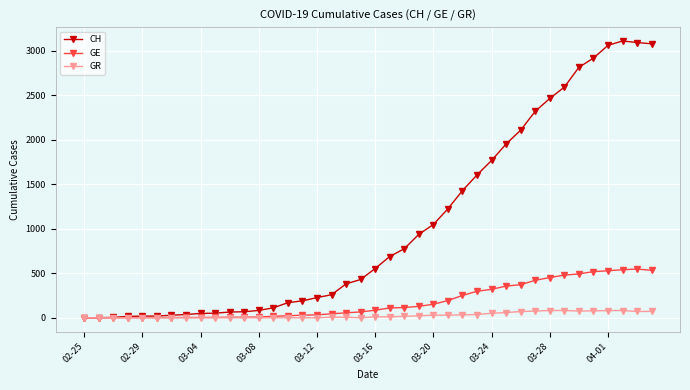

Which series has the widest spread of values?

CH